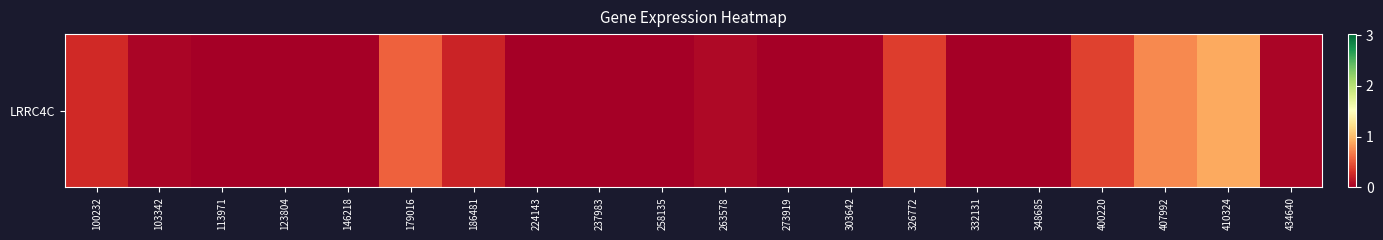

What value does the data have at 407992?

0.7